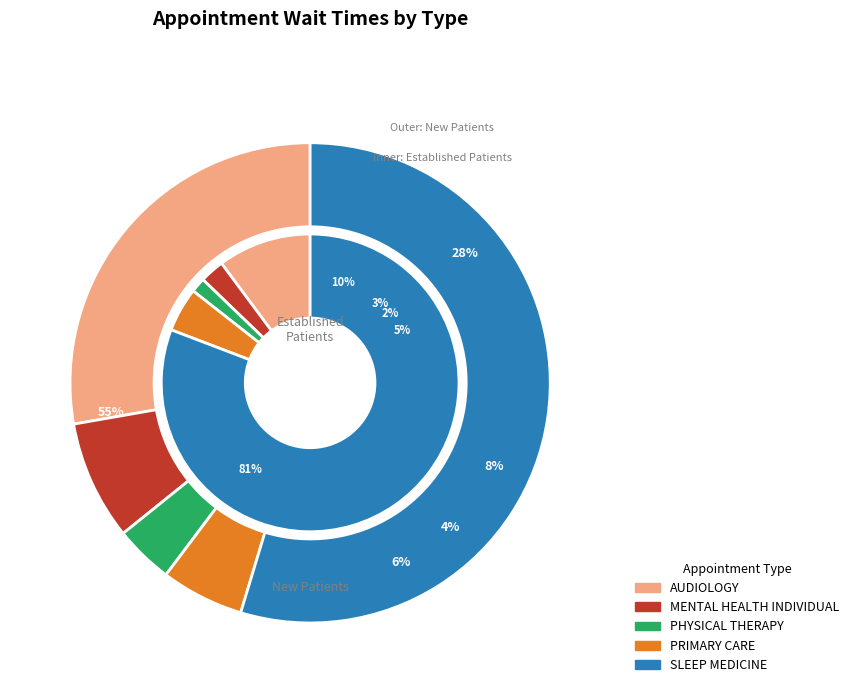

What percentage is the PHYSICAL THERAPY slice, to the nearest percent?

2%